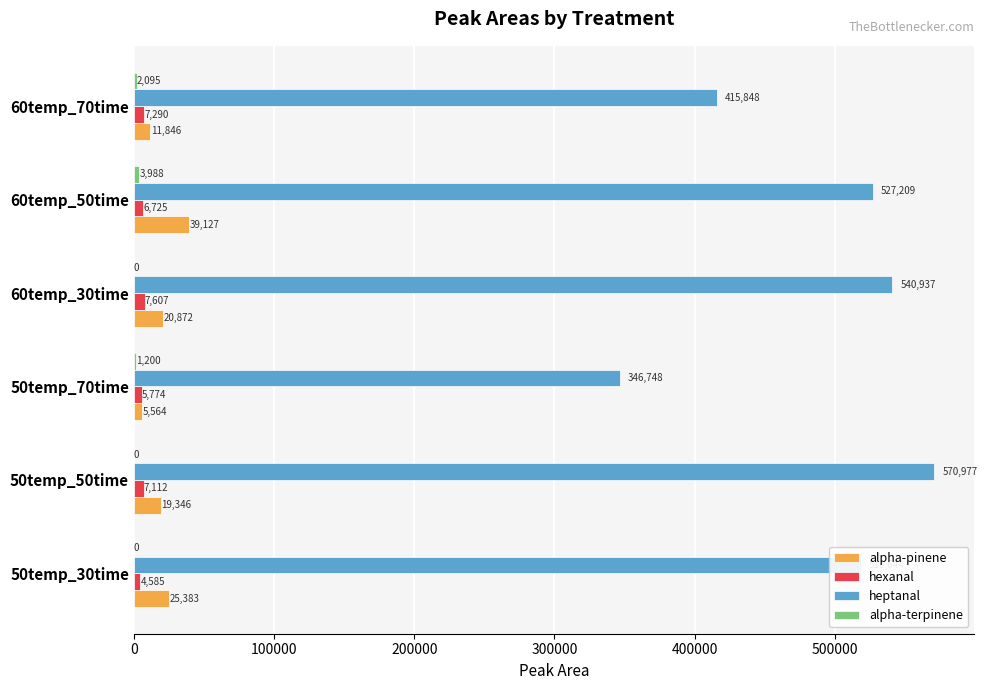

Which series changed the most between 50temp_30time and 60temp_70time?

heptanal